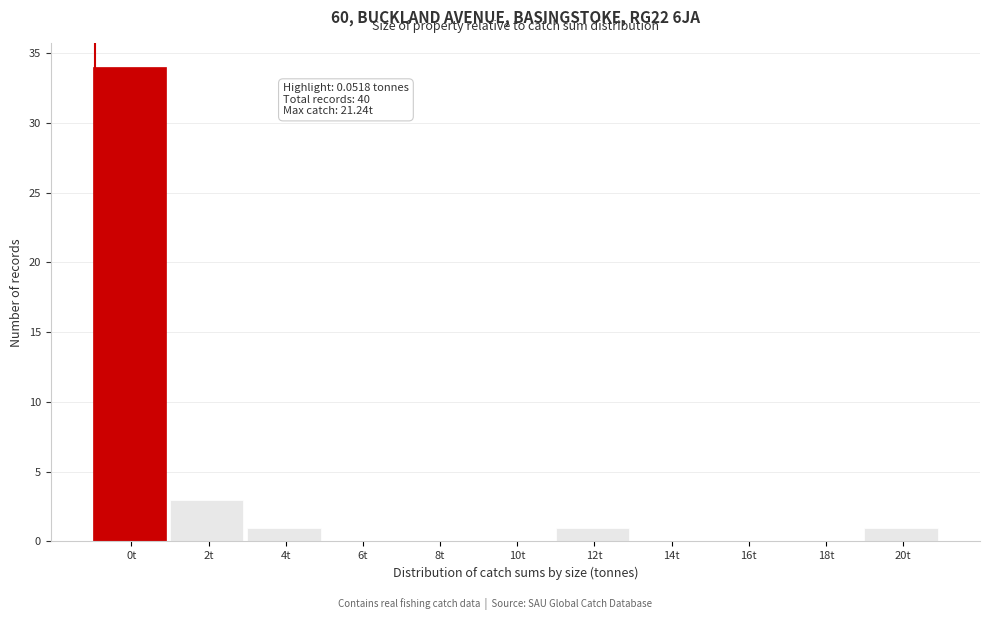

Reading right to left, list all the values displayed in this chart.

20t=1	18t=0	16t=0	14t=0	12t=1	10t=0	8t=0	6t=0	4t=1	2t=3	0t=34